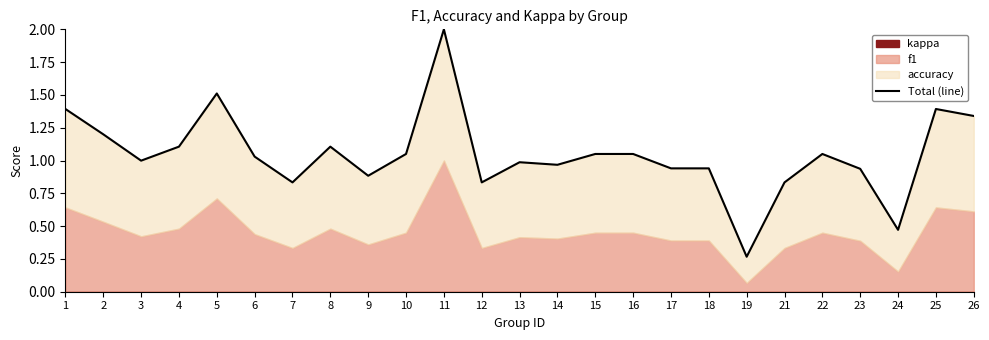

Where is the first local minimum?

3